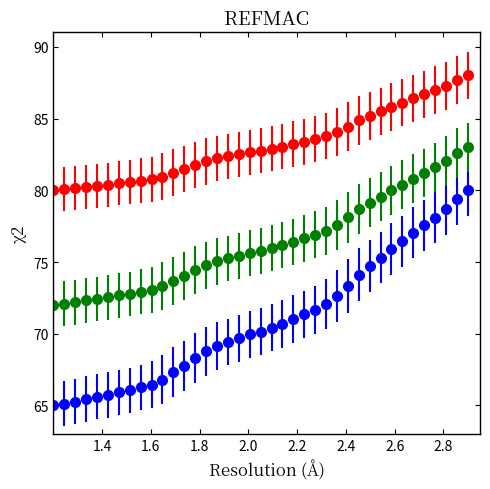

What is the minimum value shown in the chart?

65.0